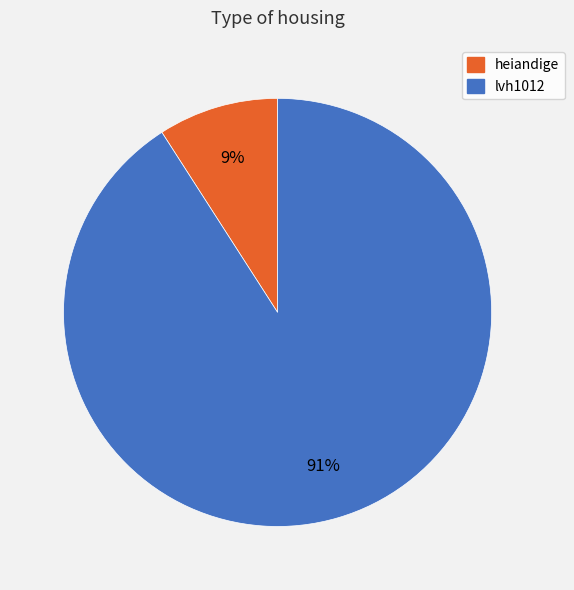

To the nearest percent, what is the average slice percentage?

50%